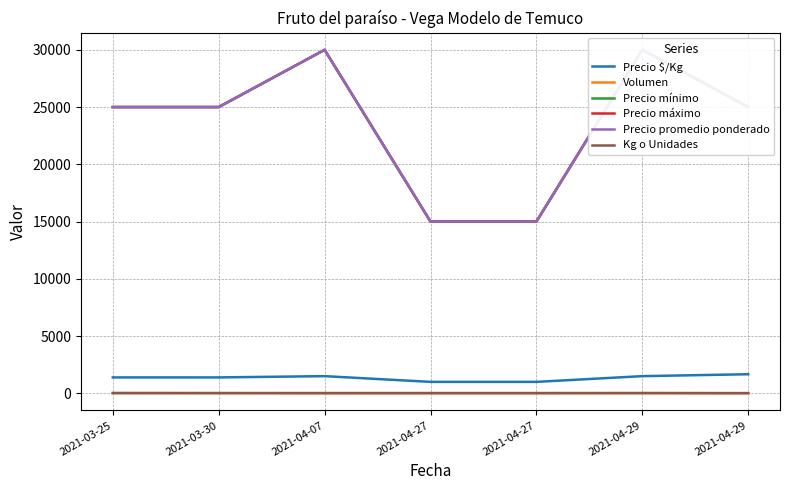

Where does the Precio máximo series first go above 25000?

2021-04-07